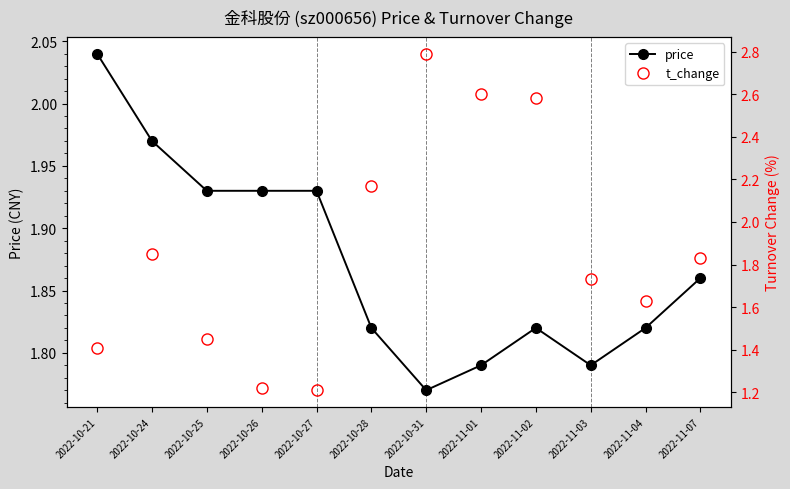

Rank the series at 2022-10-24 from highest to lowest value.

price, t_change